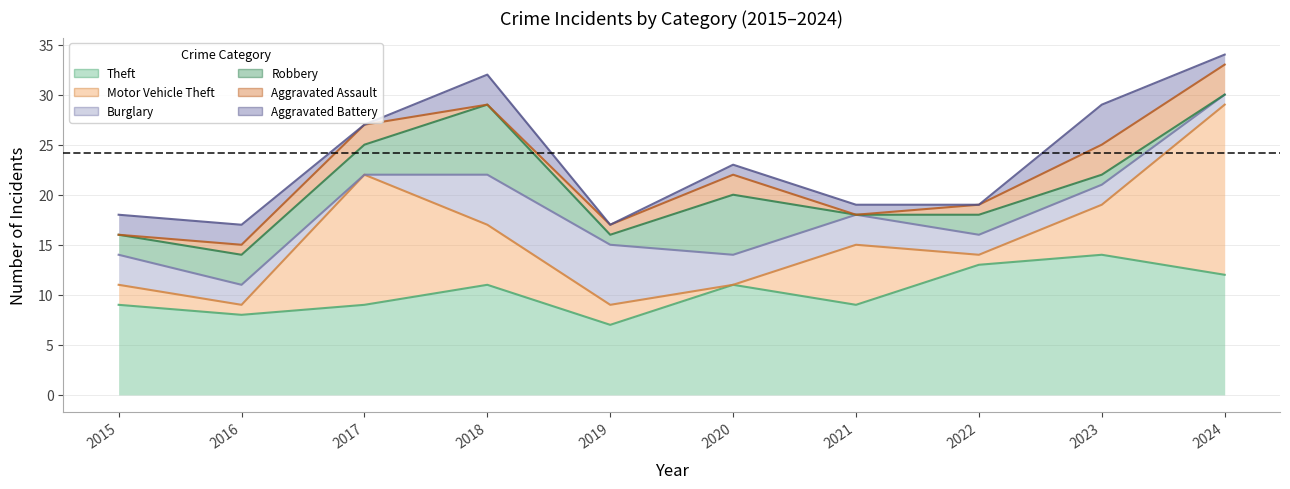

What is the difference between the highest and lowest values at 2020?

11